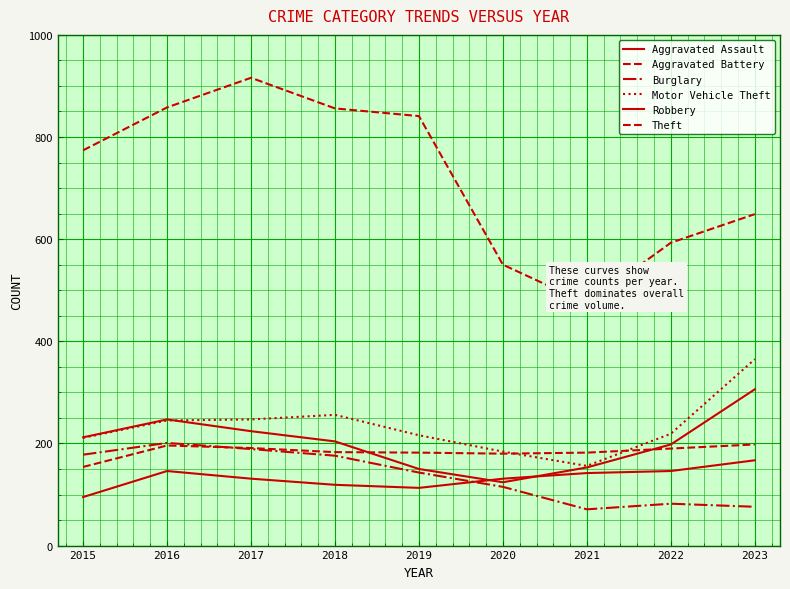

At which label does Motor Vehicle Theft first exceed 219?

2016